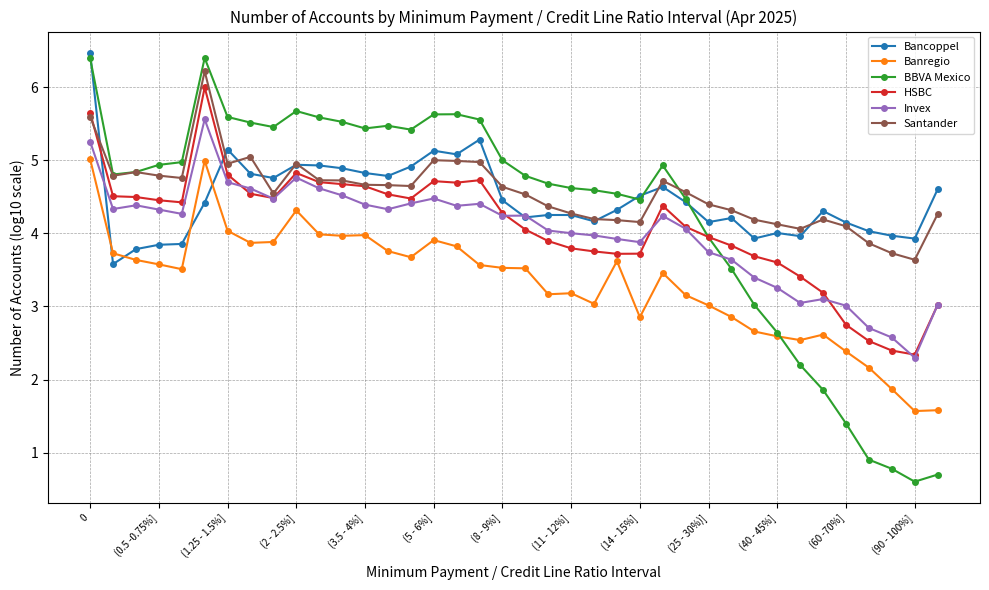

Which series has the largest range (max minus min)?

BBVA Mexico